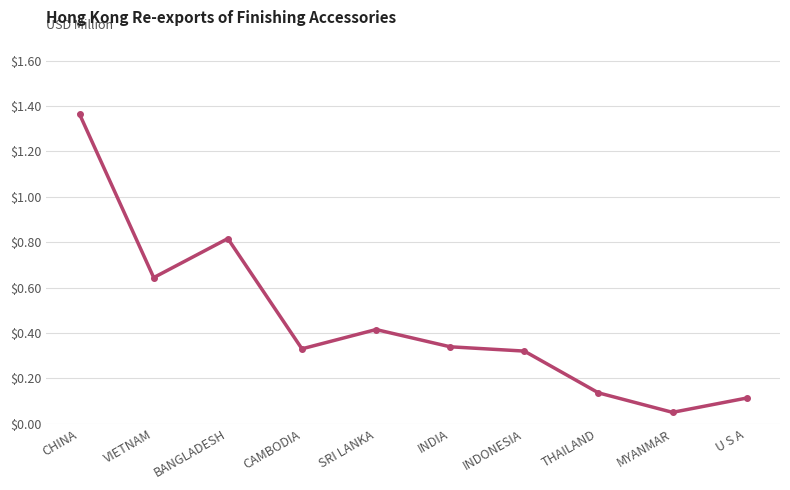

Where is the data nearest to the value 0?

MYANMAR